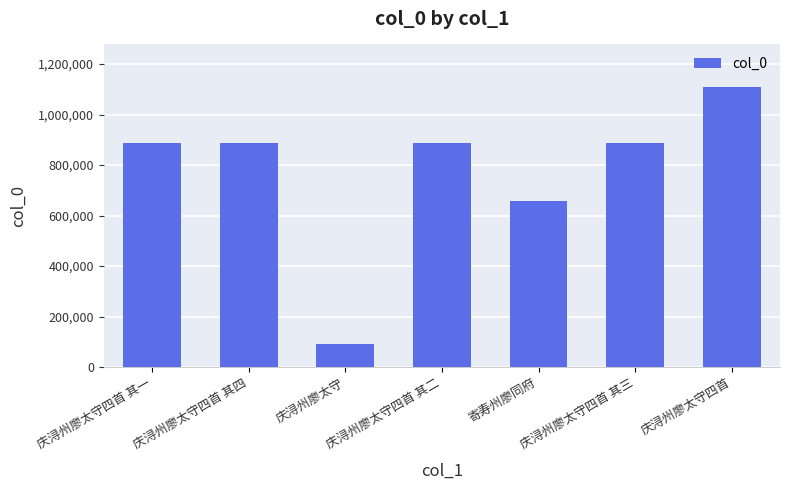

Which label corresponds to the smallest value in the chart?

庆浔州廖太守